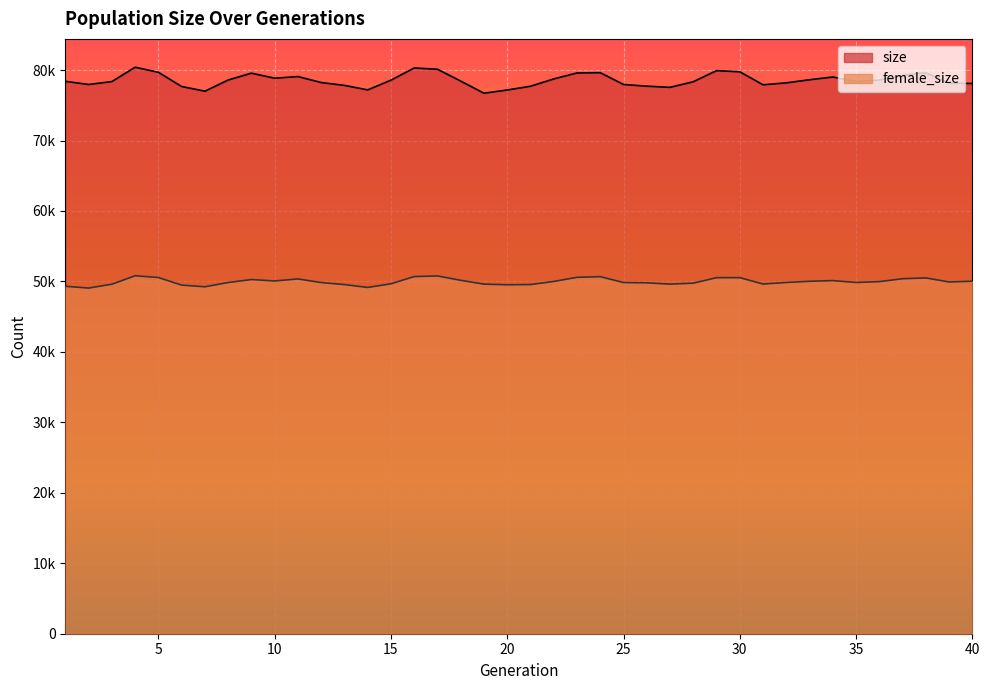

What is the sum of all size values?

3142662